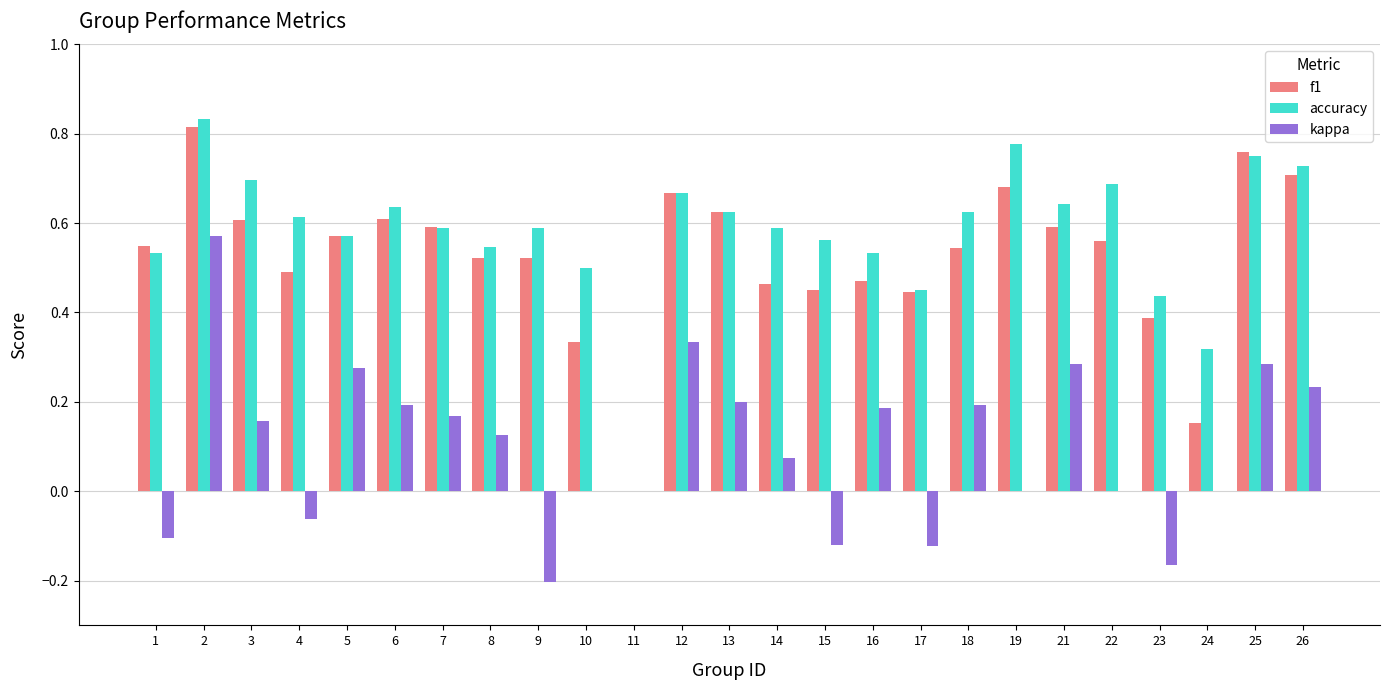

What is the total value across all series at 5?

1.4